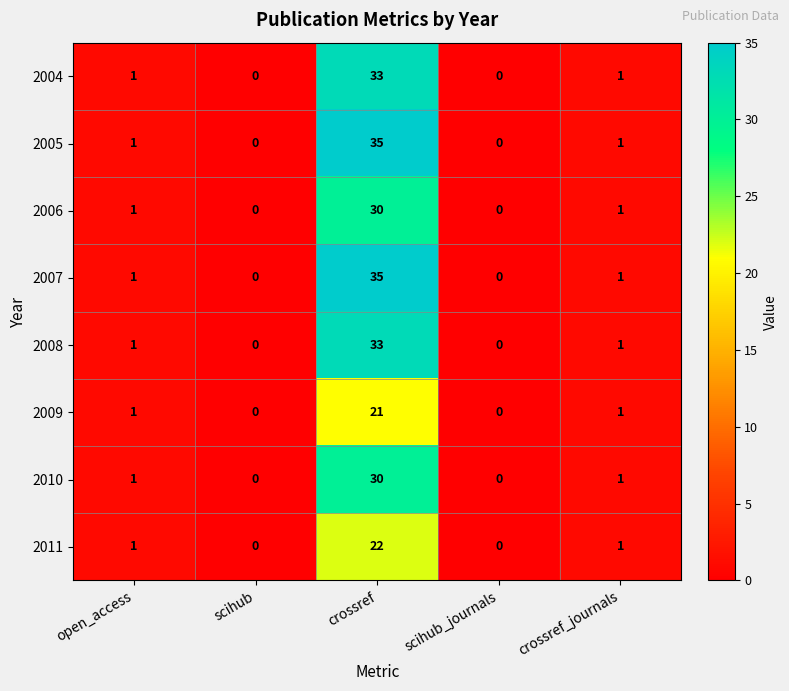

How many series are shown in this chart?

8